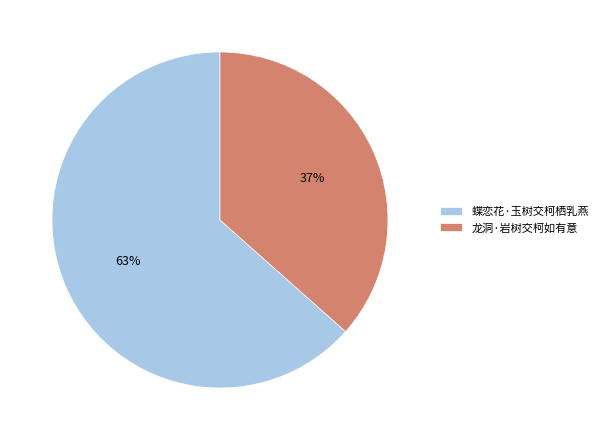

Is it true that 龙洞·岩树交柯如有意 is 28% of the pie?

False